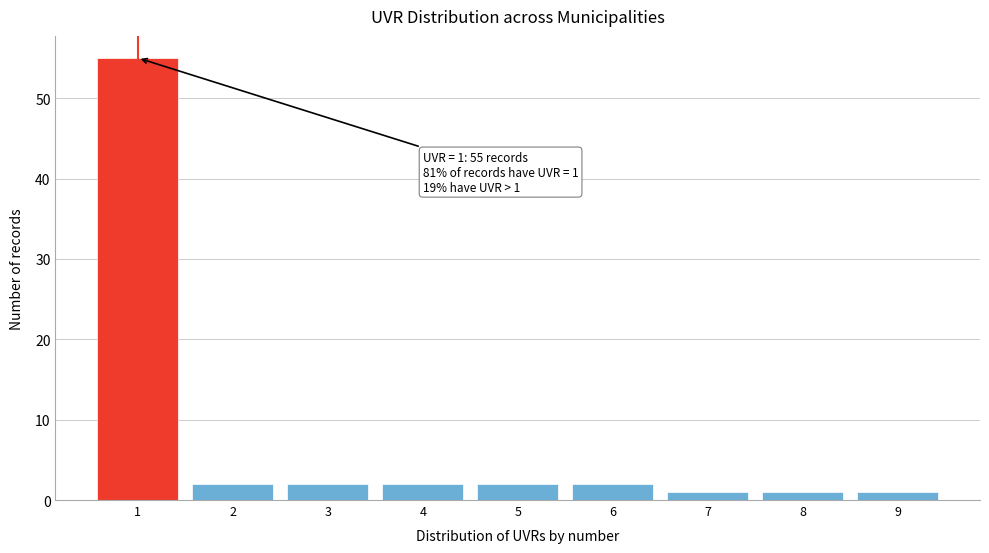

Over which range of the x-axis is the bar tallest?

0.5 to 1.5